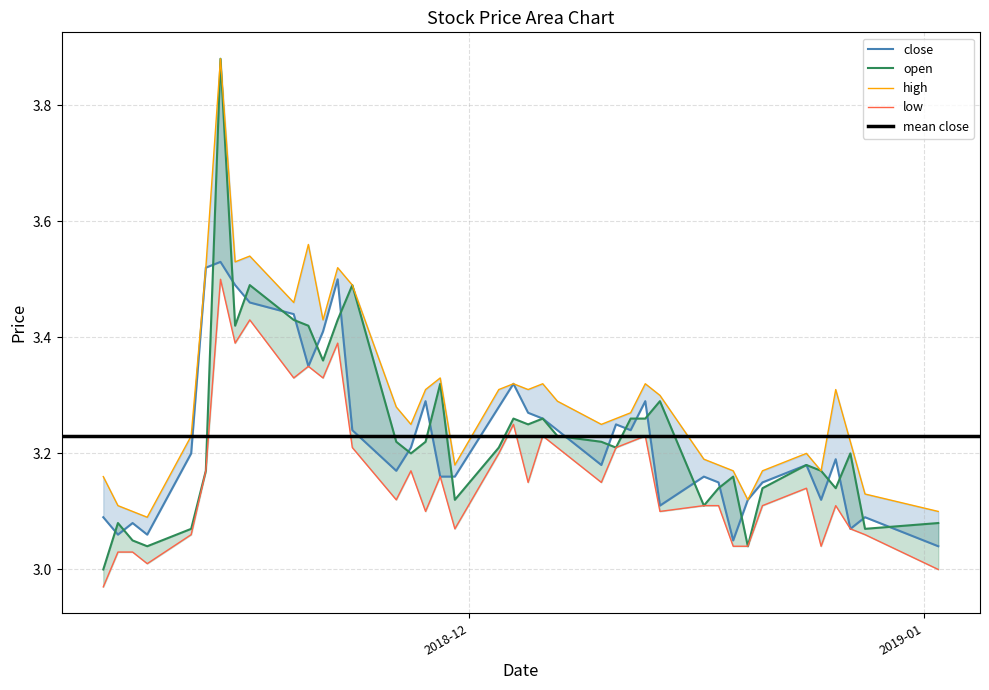

Reading left to right, what are all the values shown in this chart?

close: 2018-11-06=3.1	2018-11-07=3.1	2018-11-08=3.1	2018-11-09=3.1	2018-11-12=3.2	2018-11-13=3.5	2018-11-14=3.5	2018-11-15=3.5	2018-11-16=3.5	2018-11-19=3.4	2018-11-20=3.4	2018-11-21=3.4	2018-11-22=3.5	2018-11-23=3.2	2018-11-26=3.2	2018-11-27=3.2	2018-11-28=3.3	2018-11-29=3.2	2018-11-30=3.2	2018-12-03=3.3	2018-12-04=3.3	2018-12-05=3.3	2018-12-06=3.3	2018-12-07=3.2	2018-12-10=3.2	2018-12-11=3.2	2018-12-12=3.2	2018-12-13=3.3	2018-12-14=3.1	2018-12-17=3.2	2018-12-18=3.1	2018-12-19=3.0	2018-12-20=3.1	2018-12-21=3.1	2018-12-24=3.2	2018-12-25=3.1	2018-12-26=3.2	2018-12-27=3.1	2018-12-28=3.1	2019-01-02=3.0
open: 2018-11-06=3.0	2018-11-07=3.1	2018-11-08=3.0	2018-11-09=3.0	2018-11-12=3.1	2018-11-13=3.2	2018-11-14=3.9	2018-11-15=3.4	2018-11-16=3.5	2018-11-19=3.4	2018-11-20=3.4	2018-11-21=3.4	2018-11-22=3.4	2018-11-23=3.5	2018-11-26=3.2	2018-11-27=3.2	2018-11-28=3.2	2018-11-29=3.3	2018-11-30=3.1	2018-12-03=3.2	2018-12-04=3.3	2018-12-05=3.2	2018-12-06=3.3	2018-12-07=3.2	2018-12-10=3.2	2018-12-11=3.2	2018-12-12=3.3	2018-12-13=3.3	2018-12-14=3.3	2018-12-17=3.1	2018-12-18=3.1	2018-12-19=3.2	2018-12-20=3.0	2018-12-21=3.1	2018-12-24=3.2	2018-12-25=3.2	2018-12-26=3.1	2018-12-27=3.2	2018-12-28=3.1	2019-01-02=3.1
high: 2018-11-06=3.2	2018-11-07=3.1	2018-11-08=3.1	2018-11-09=3.1	2018-11-12=3.2	2018-11-13=3.5	2018-11-14=3.9	2018-11-15=3.5	2018-11-16=3.5	2018-11-19=3.5	2018-11-20=3.6	2018-11-21=3.4	2018-11-22=3.5	2018-11-23=3.5	2018-11-26=3.3	2018-11-27=3.2	2018-11-28=3.3	2018-11-29=3.3	2018-11-30=3.2	2018-12-03=3.3	2018-12-04=3.3	2018-12-05=3.3	2018-12-06=3.3	2018-12-07=3.3	2018-12-10=3.2	2018-12-11=3.3	2018-12-12=3.3	2018-12-13=3.3	2018-12-14=3.3	2018-12-17=3.2	2018-12-18=3.2	2018-12-19=3.2	2018-12-20=3.1	2018-12-21=3.2	2018-12-24=3.2	2018-12-25=3.2	2018-12-26=3.3	2018-12-27=3.2	2018-12-28=3.1	2019-01-02=3.1
low: 2018-11-06=3.0	2018-11-07=3.0	2018-11-08=3.0	2018-11-09=3.0	2018-11-12=3.1	2018-11-13=3.2	2018-11-14=3.5	2018-11-15=3.4	2018-11-16=3.4	2018-11-19=3.3	2018-11-20=3.4	2018-11-21=3.3	2018-11-22=3.4	2018-11-23=3.2	2018-11-26=3.1	2018-11-27=3.2	2018-11-28=3.1	2018-11-29=3.2	2018-11-30=3.1	2018-12-03=3.2	2018-12-04=3.2	2018-12-05=3.1	2018-12-06=3.2	2018-12-07=3.2	2018-12-10=3.1	2018-12-11=3.2	2018-12-12=3.2	2018-12-13=3.2	2018-12-14=3.1	2018-12-17=3.1	2018-12-18=3.1	2018-12-19=3.0	2018-12-20=3.0	2018-12-21=3.1	2018-12-24=3.1	2018-12-25=3.0	2018-12-26=3.1	2018-12-27=3.1	2018-12-28=3.1	2019-01-02=3.0